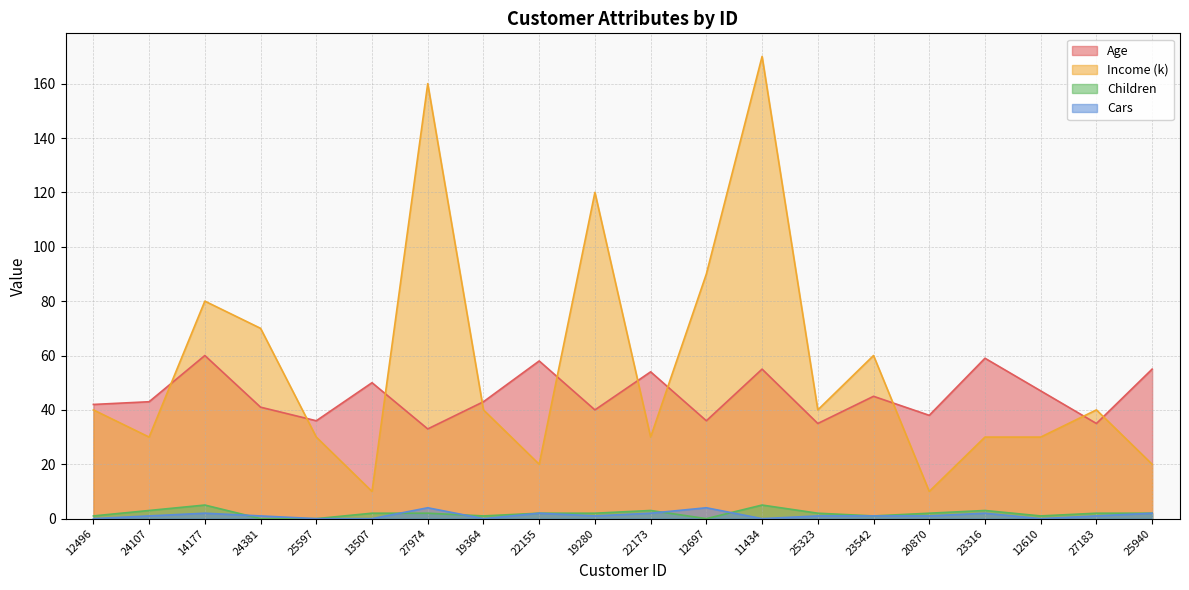

After their last crossing, which series has the higher values: Age or Income (k)?

Age